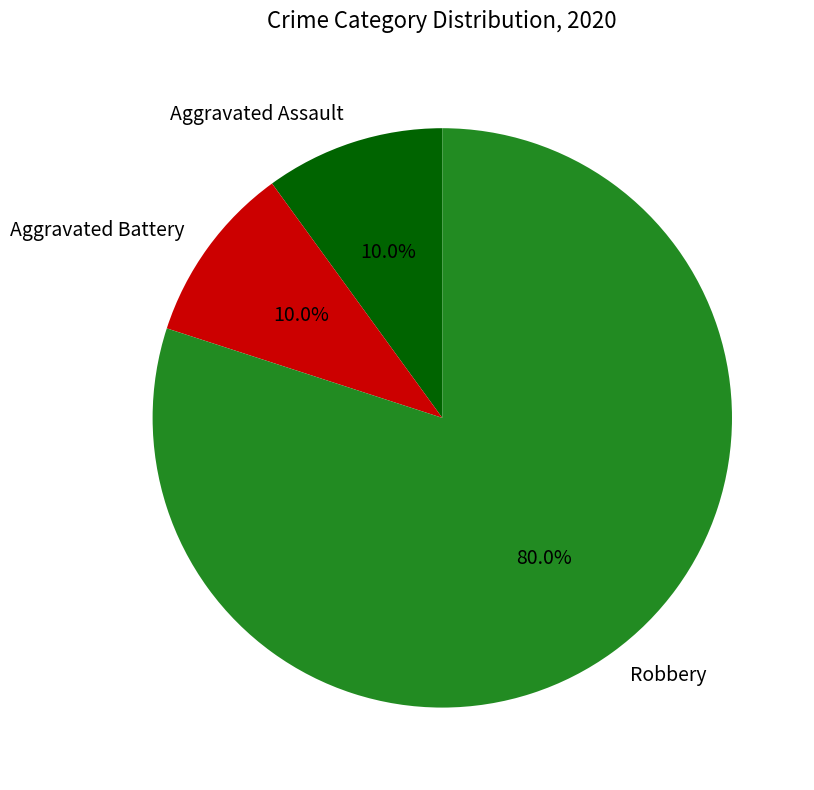

What percentage is NOT represented by Robbery?

20.0%